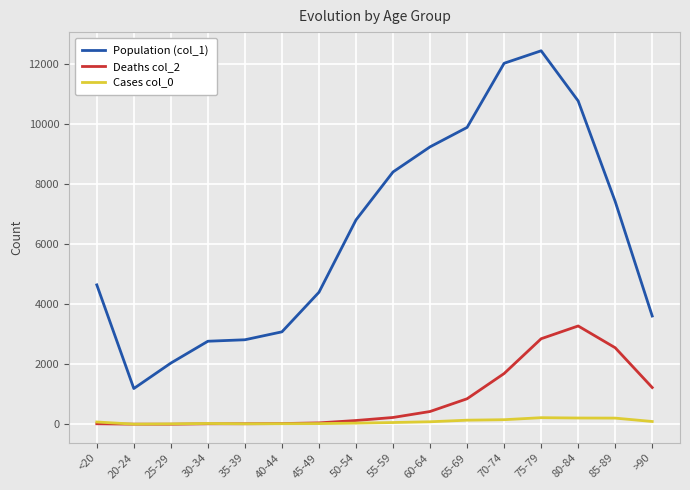

What is the smallest value displayed?

3